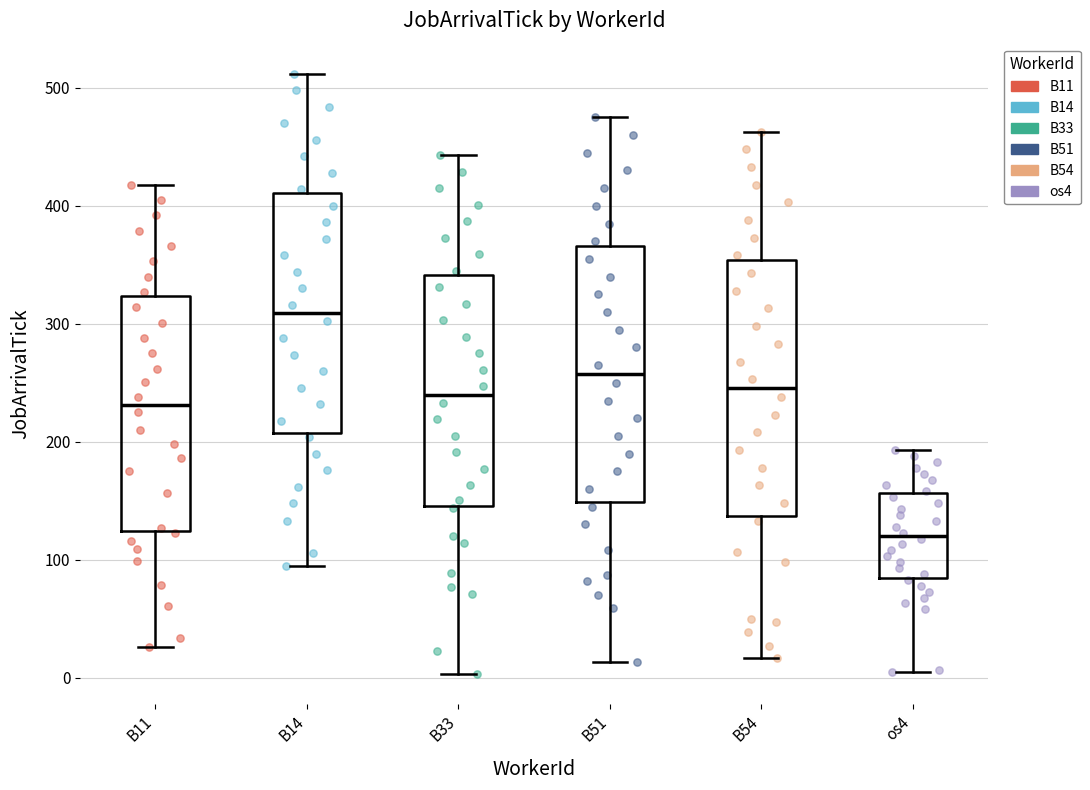

Which box has the highest median line?

B14